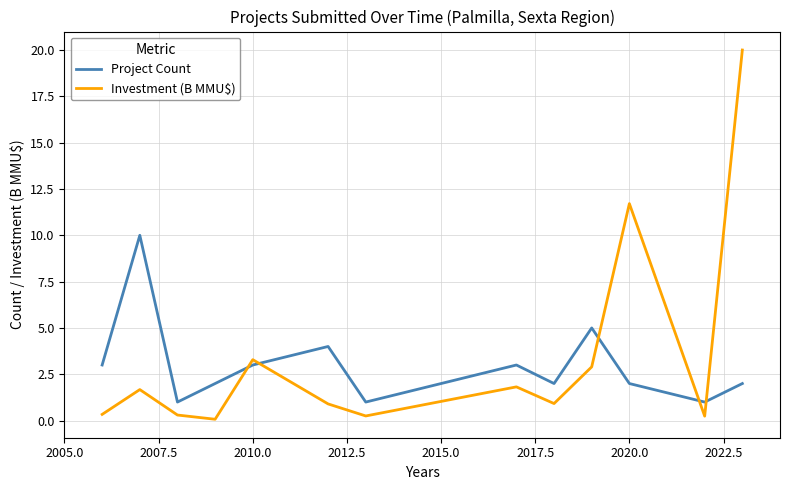

True or false: Project Count and Investment (B MMU$) intersect in this chart.

True